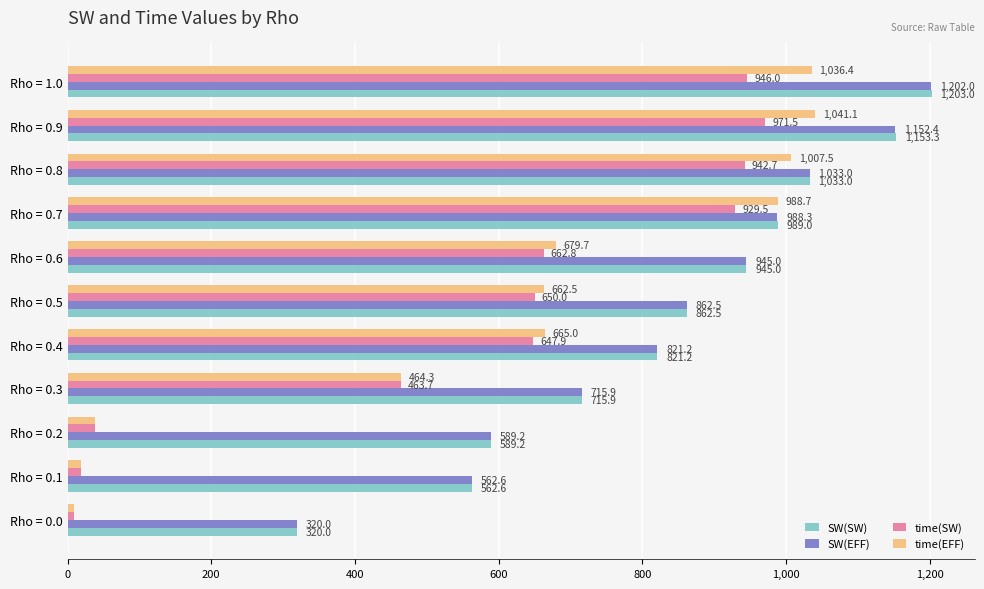

What are all the series names shown in the legend?

SW(SW), SW(EFF), time(SW), time(EFF)